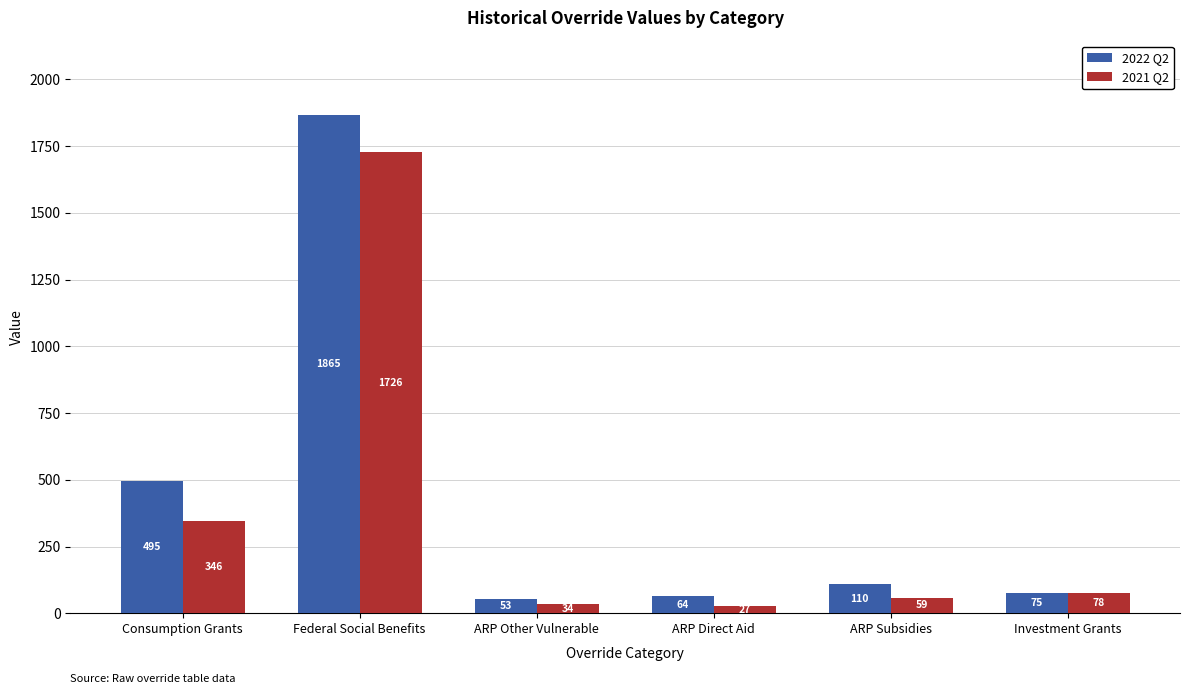

What is the difference between the 2022 Q2 values at ARP Subsidies and ARP Other Vulnerable?

57.5